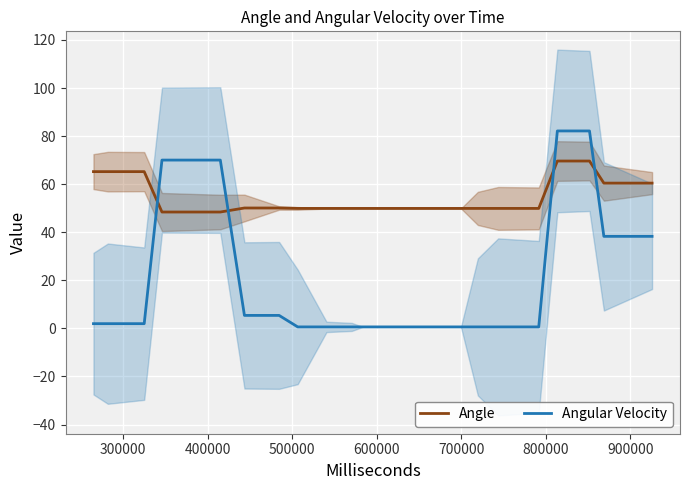

What is the highest value of the Angle series?

69.6